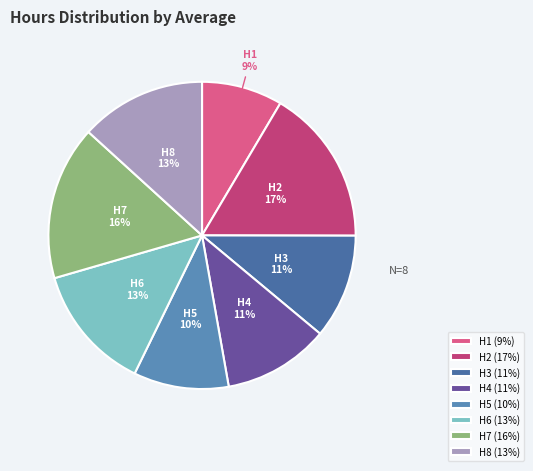

Is it true that H4 is 11% of the pie?

True